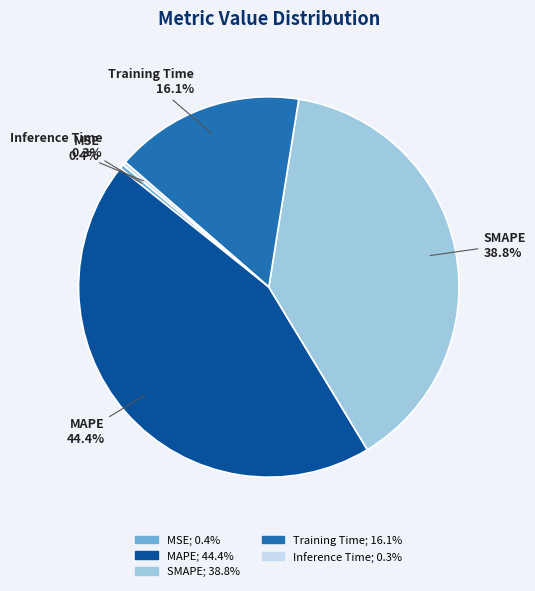

Does SMAPE represent more than half of the total?

No